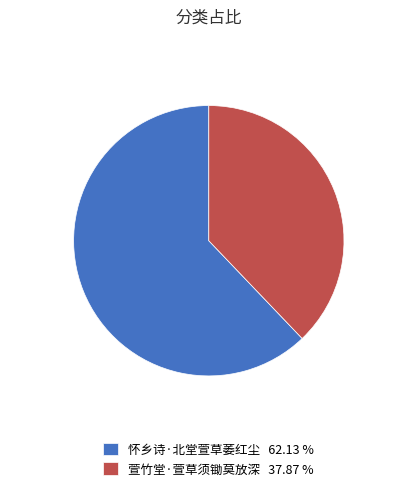

Does 萱竹堂·萱草须锄莫放深 37.87 % account for over 50% of the chart?

No